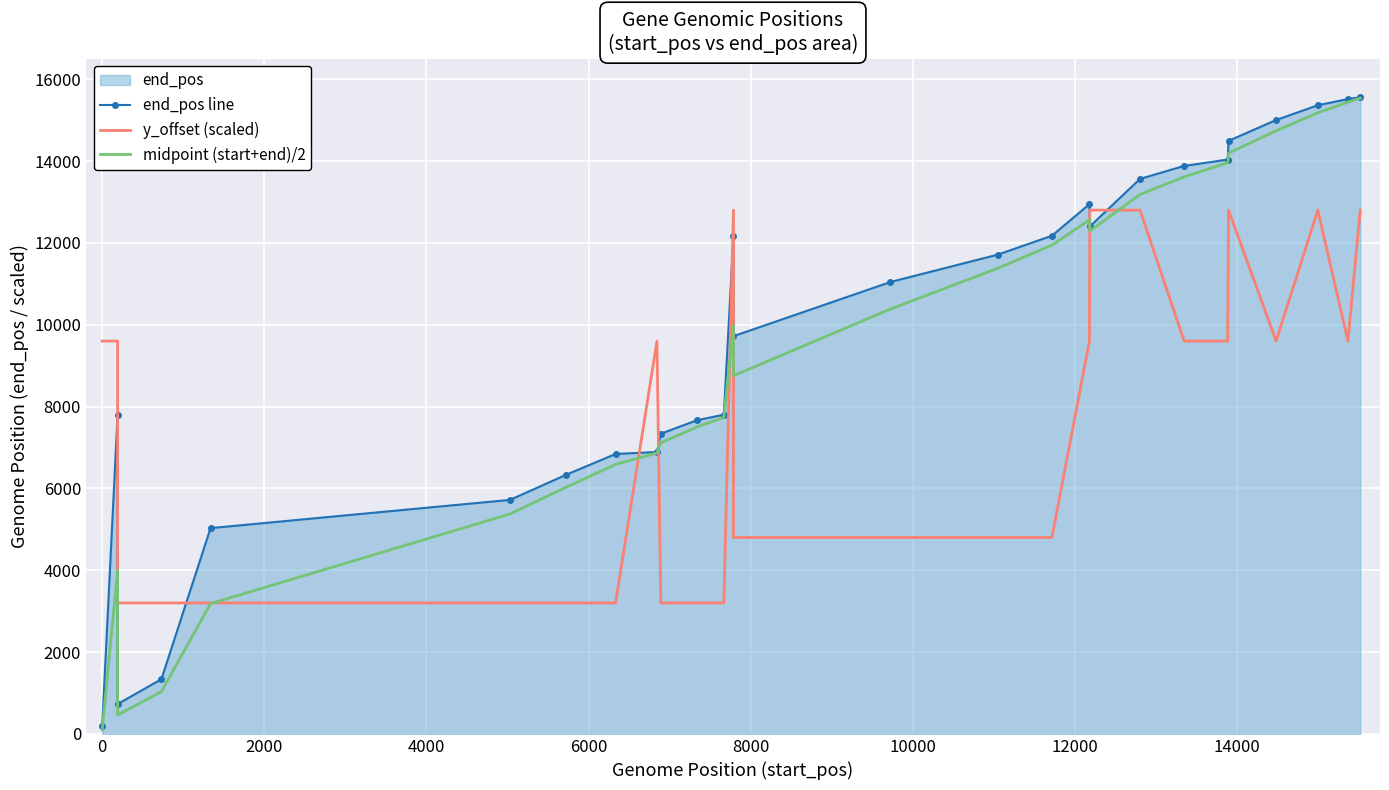

What is the maximum value shown in the chart?

15559.0